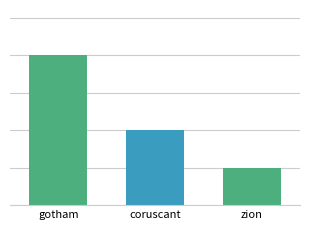

True or false: the data shows 2 at zion.

False